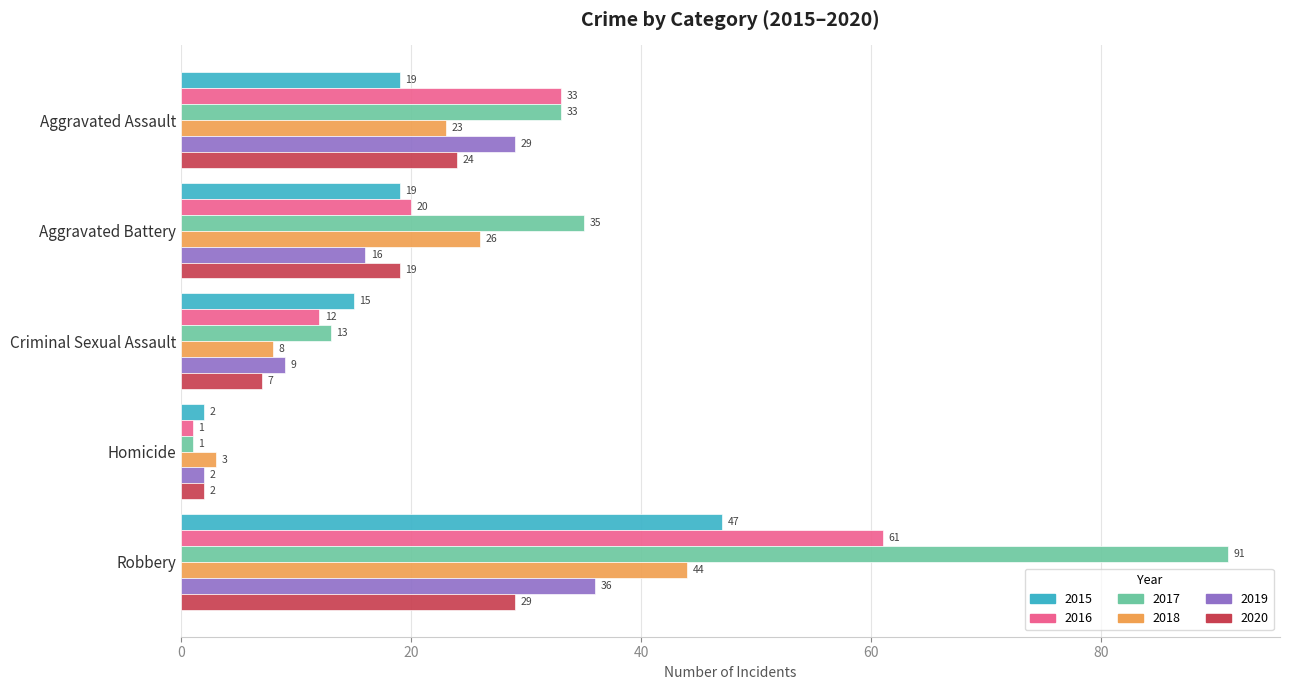

Read the 2020 value at Robbery.

29